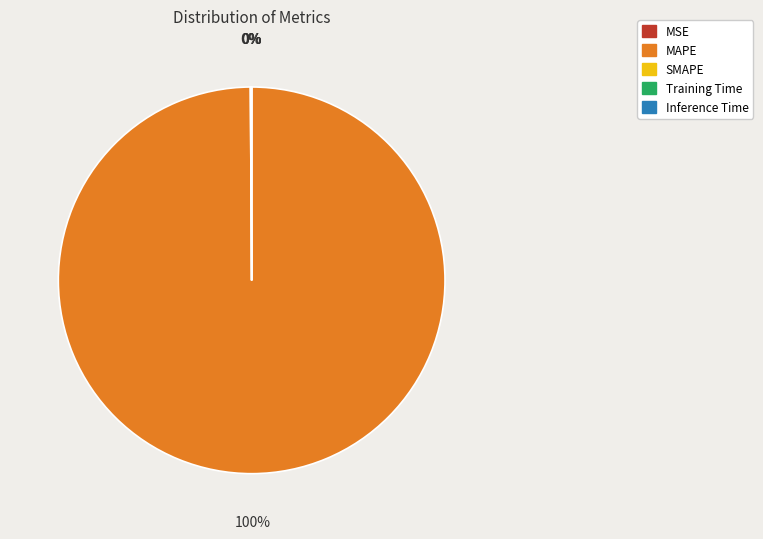

What is the majority slice?

MAPE